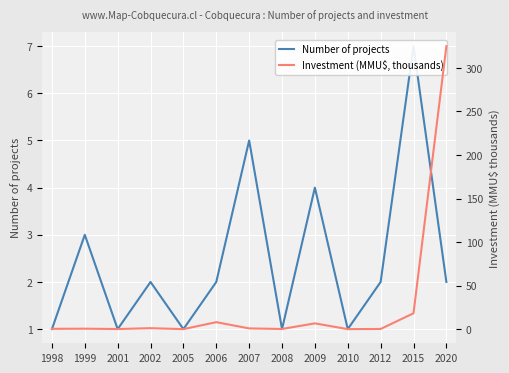

What is the value of the Number of projects point at the 13th from the left?

2.0